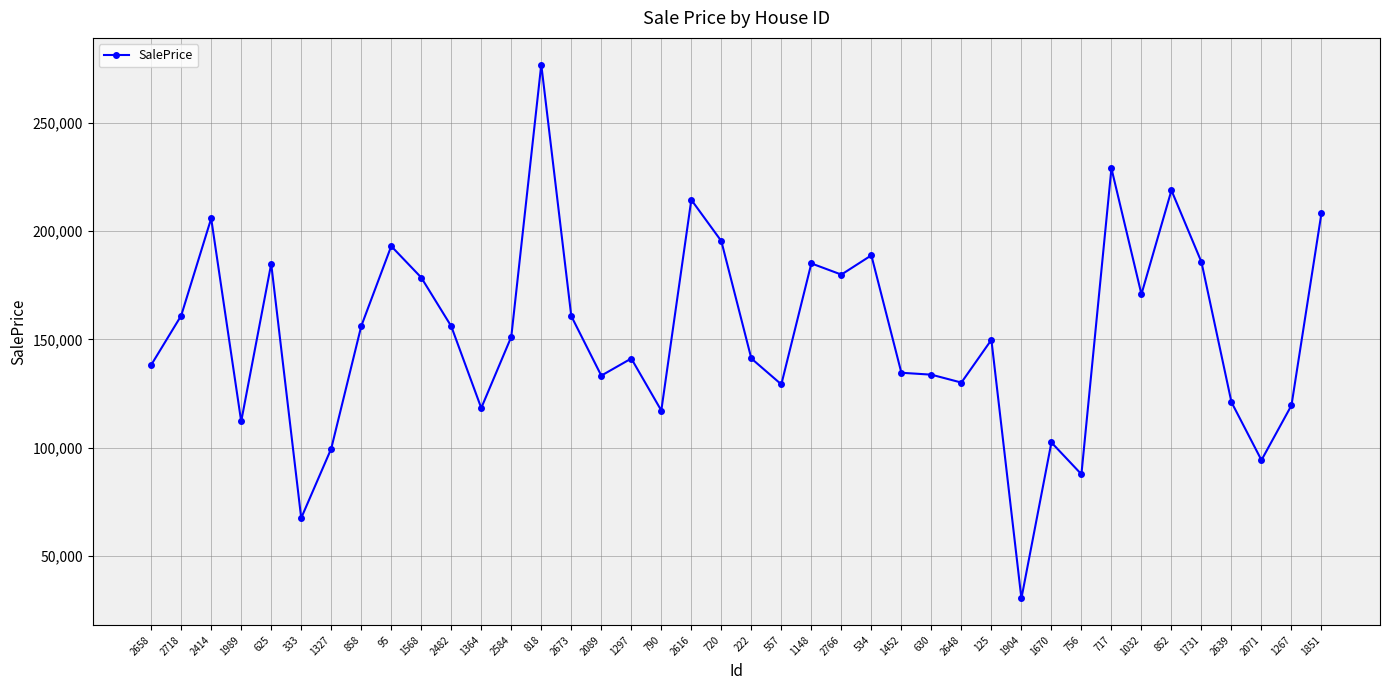

The value at 333 is 104020.2. True or false?

False